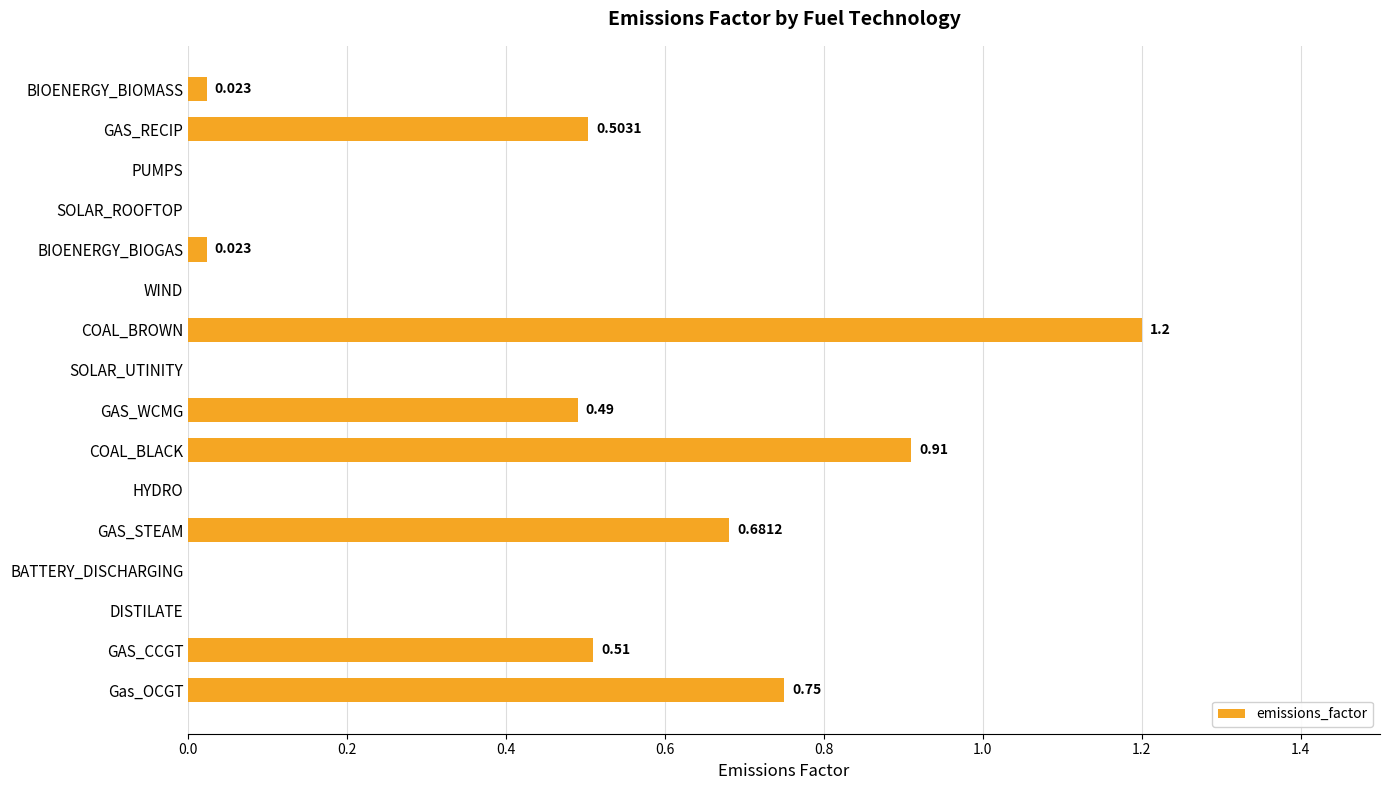

Between HYDRO and COAL_BROWN, which is larger?

COAL_BROWN